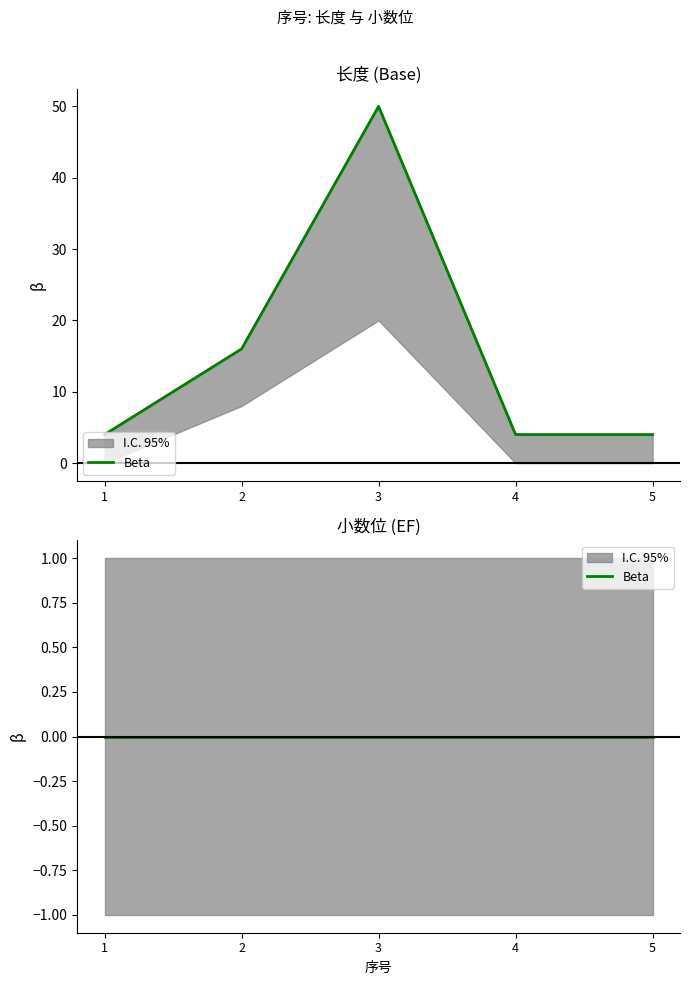

True or false: the data shows 4 at 5.

True